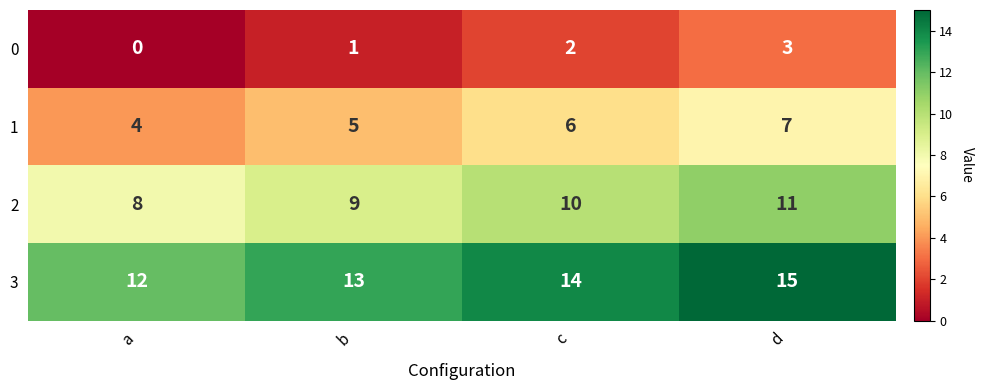

The value of 3 at c is 14. True or false?

True